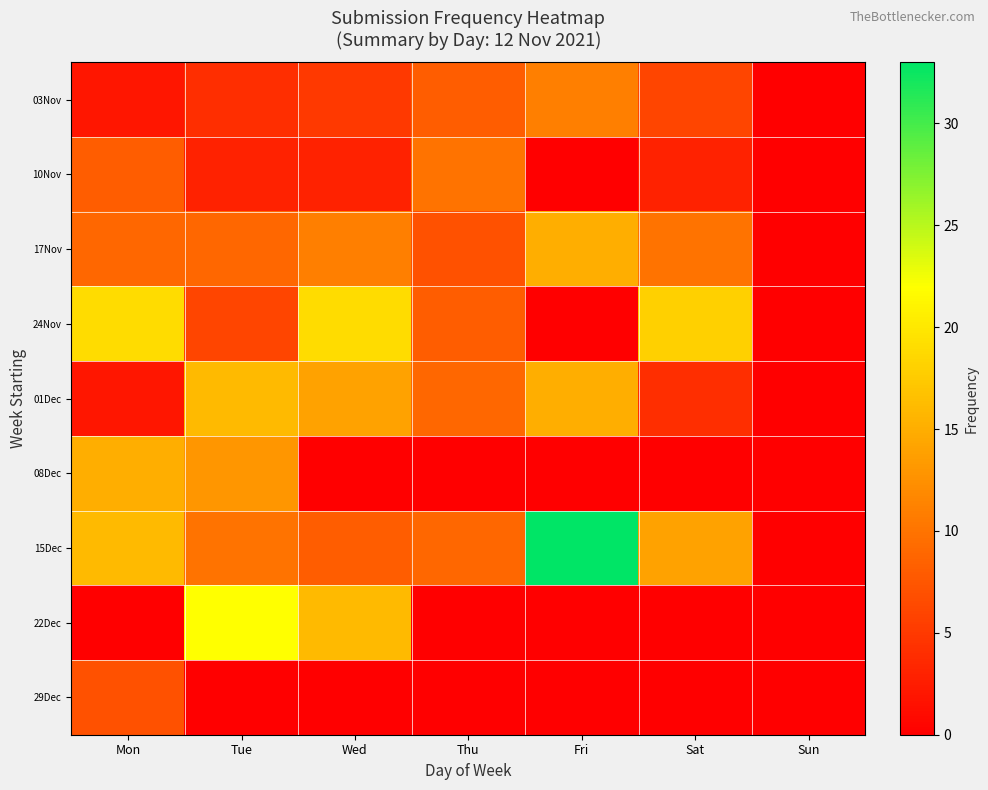

At how many categories does at least one series exceed 19?

2